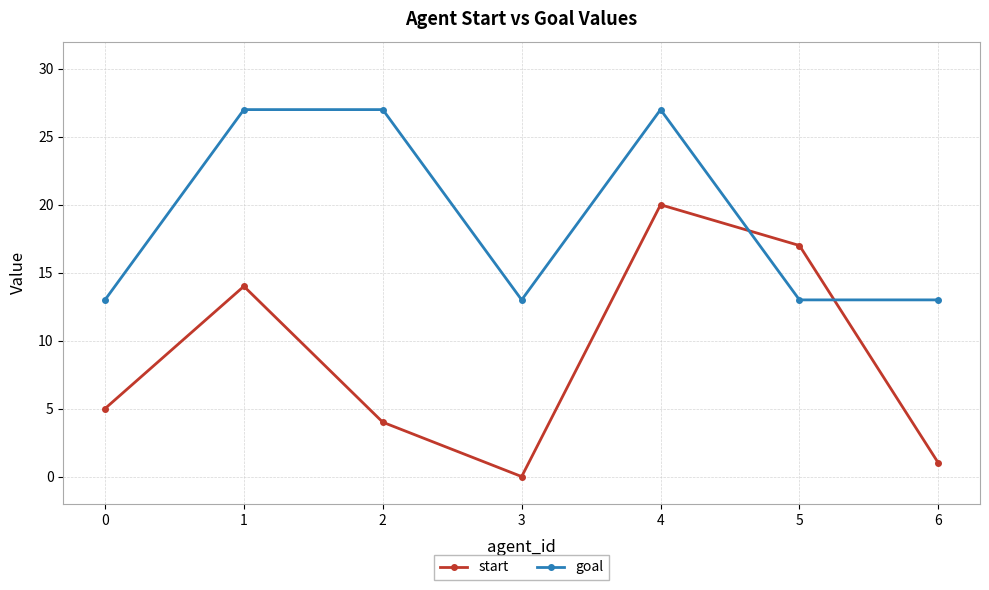

How many intersections are there between goal and start?

2